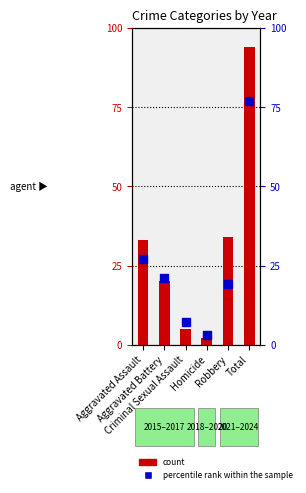

Which series has the widest spread of Y values?

count